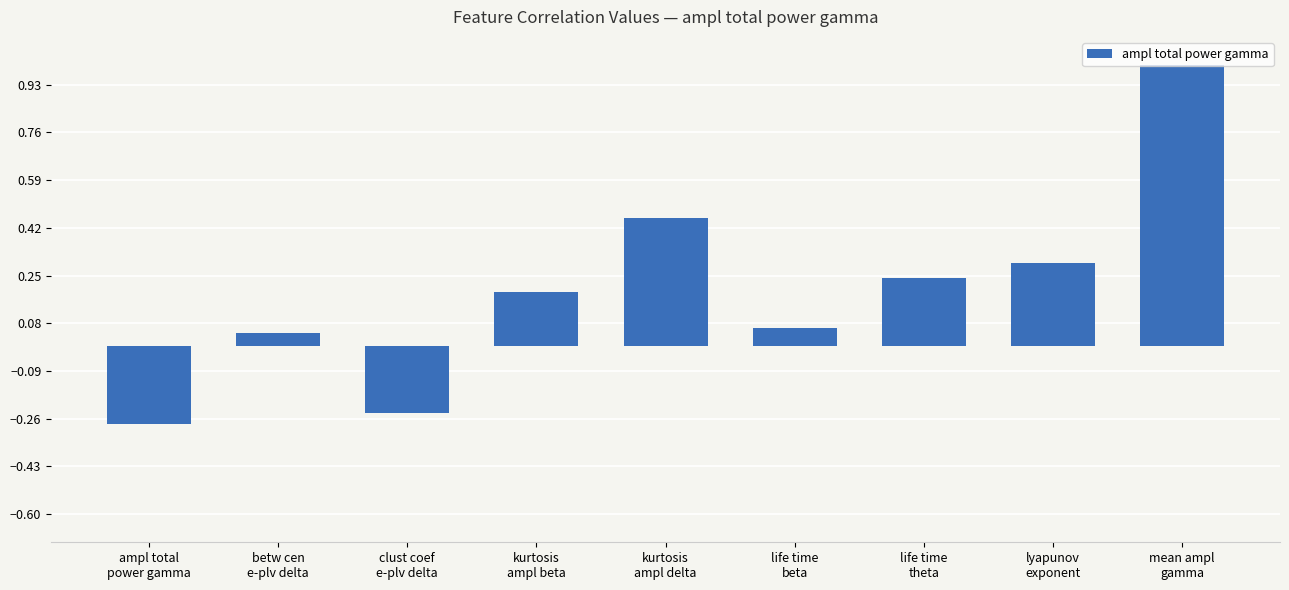

What is the change in value from ampl total
power gamma to life time
theta?

+0.5